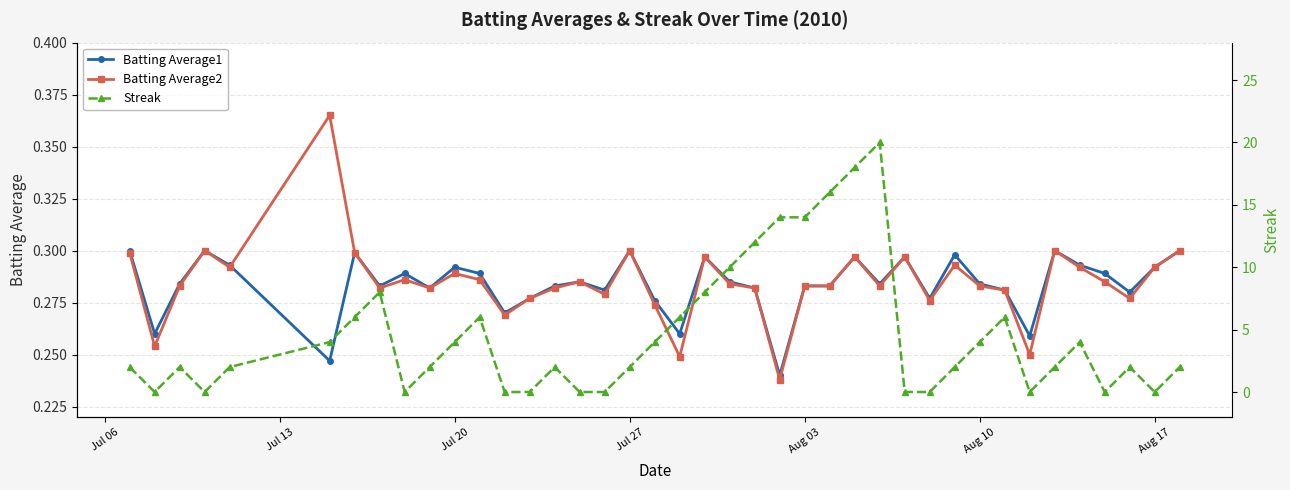

True or false: Batting Average1 has more than 2 points higher than both neighbors.

True